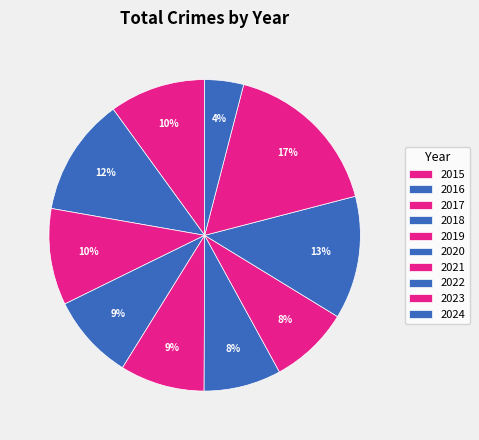

Does any single category account for the majority?

No